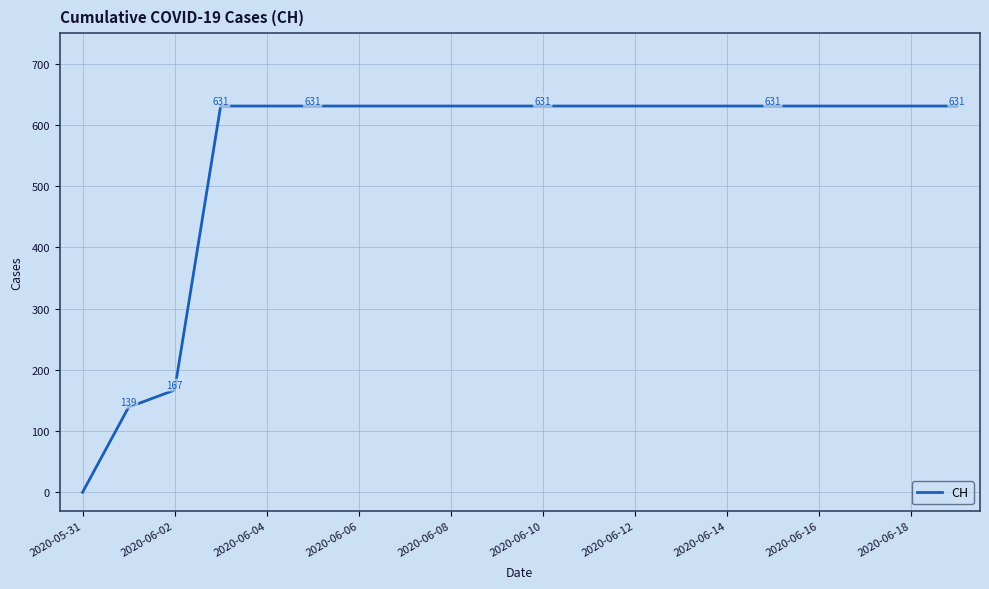

Does the chart have visible grid lines?

Yes